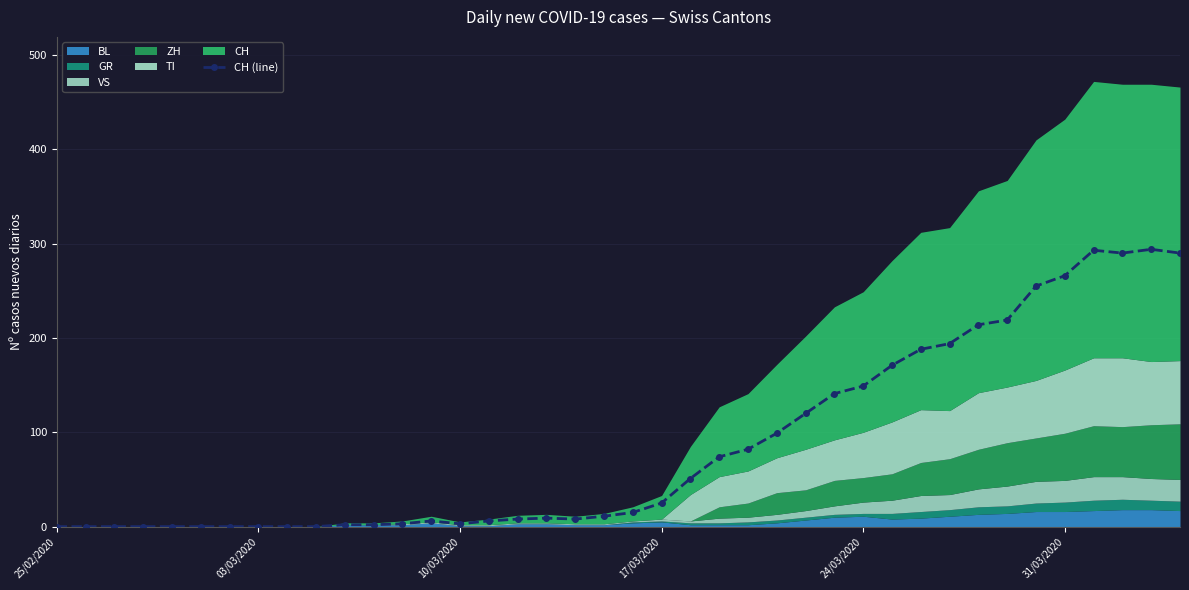

True or false: CH (line) has more than 0 points higher than both neighbors.

True